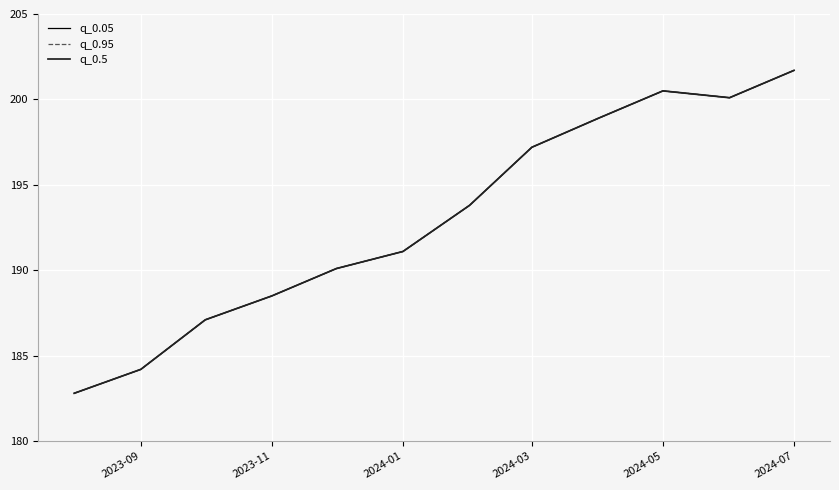

Is this an area chart (filled region under the line)?

No